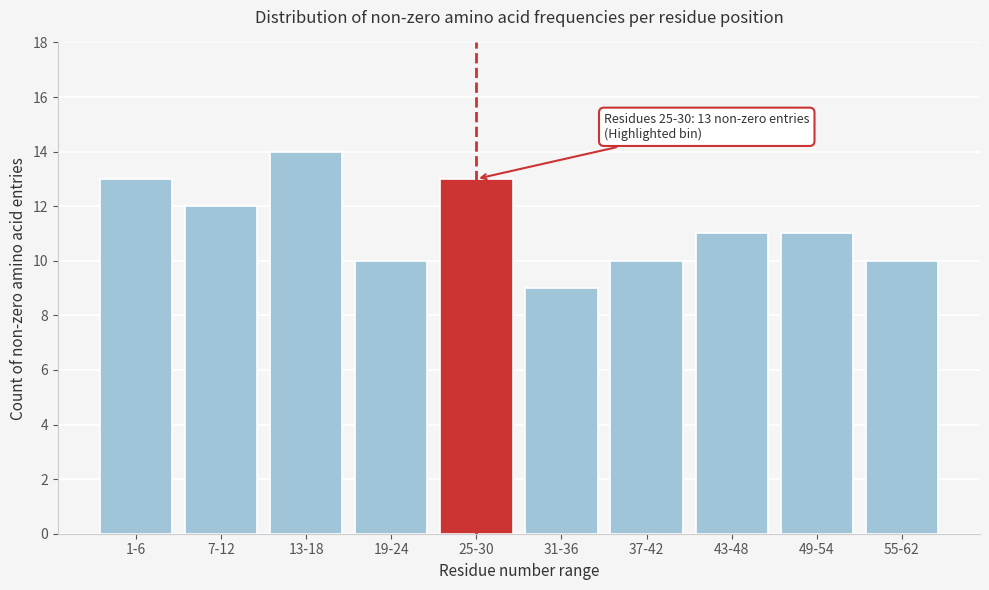

Reading left to right, what are all the values shown in this chart?

1-6=13	7-12=12	13-18=14	19-24=10	25-30=13	31-36=9	37-42=10	43-48=11	49-54=11	55-62=10